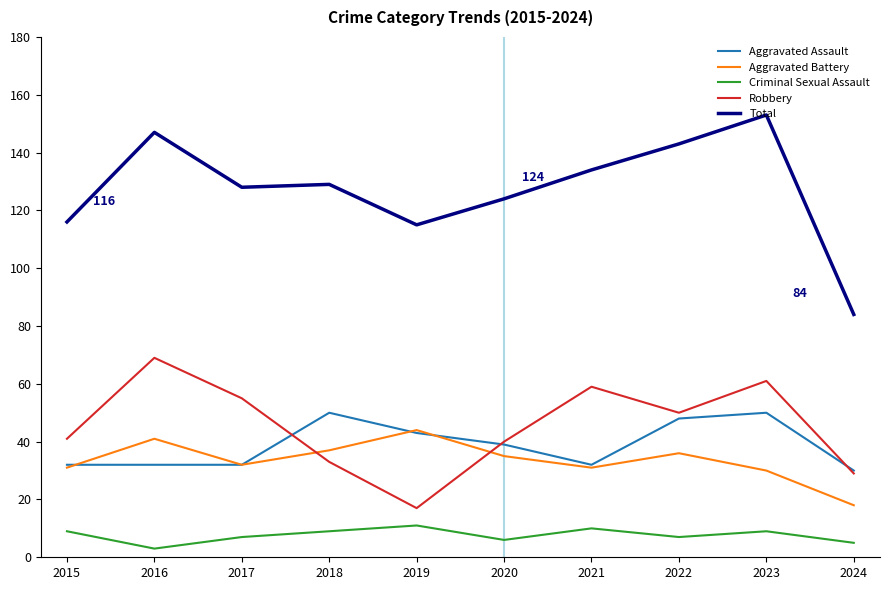

At which label is Aggravated Assault closest to 40?

2020